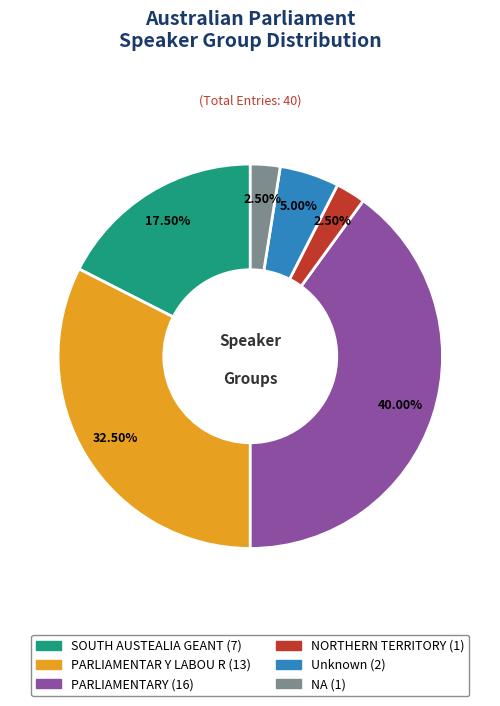

Is the sum of PARLIAMENTAR Y LABOU R and PARLIAMENTARY greater than half?

Yes